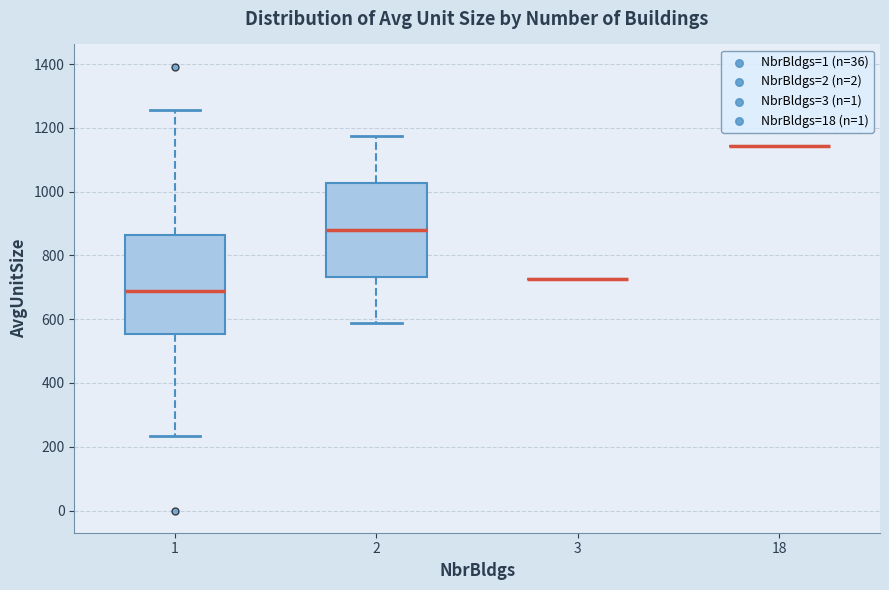

Where does the median line of the box at x = 1 sit on the y-axis? The values are not printed on the chart, so give them approximately, as read against the axis.

680